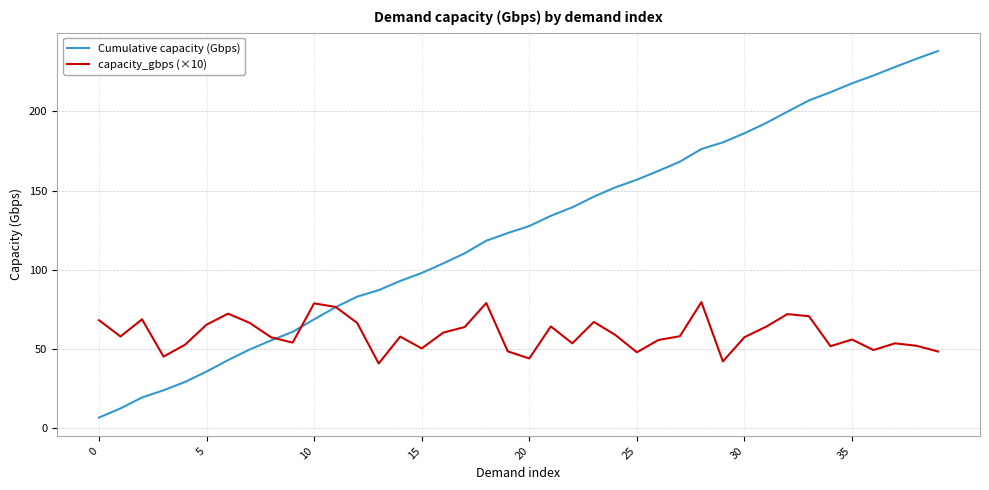

Rank the series by their maximum value, from highest to lowest.

Cumulative capacity (Gbps), capacity_gbps (×10)